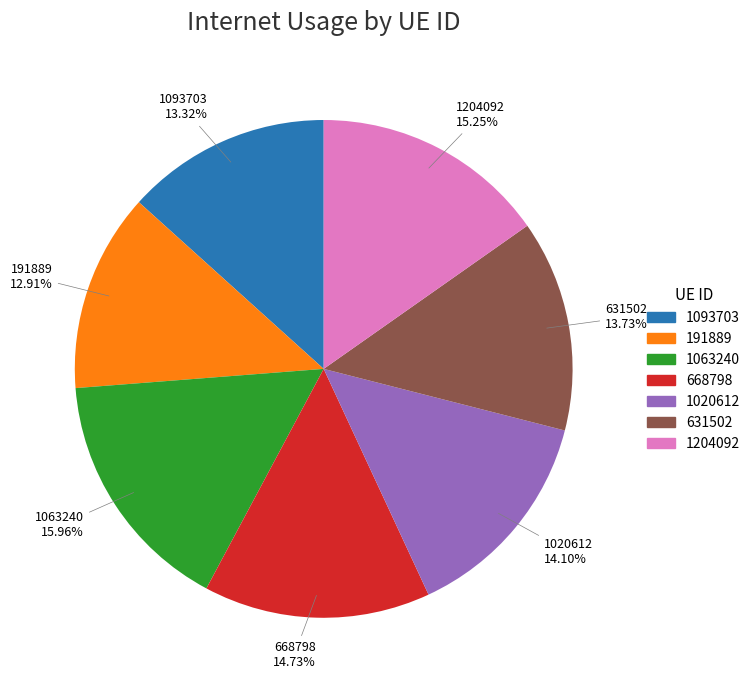

What percentage is the 1020612 slice, to the nearest percent?

14%